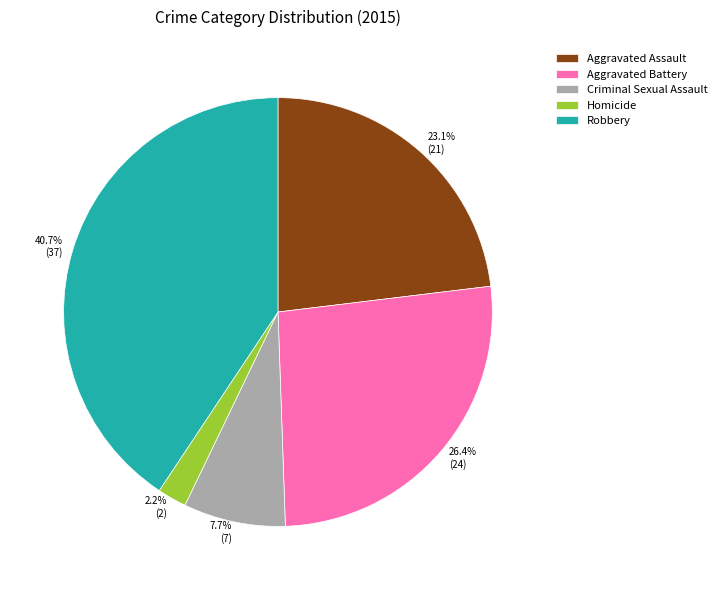

How much of the chart is everything except Homicide?

97.8%